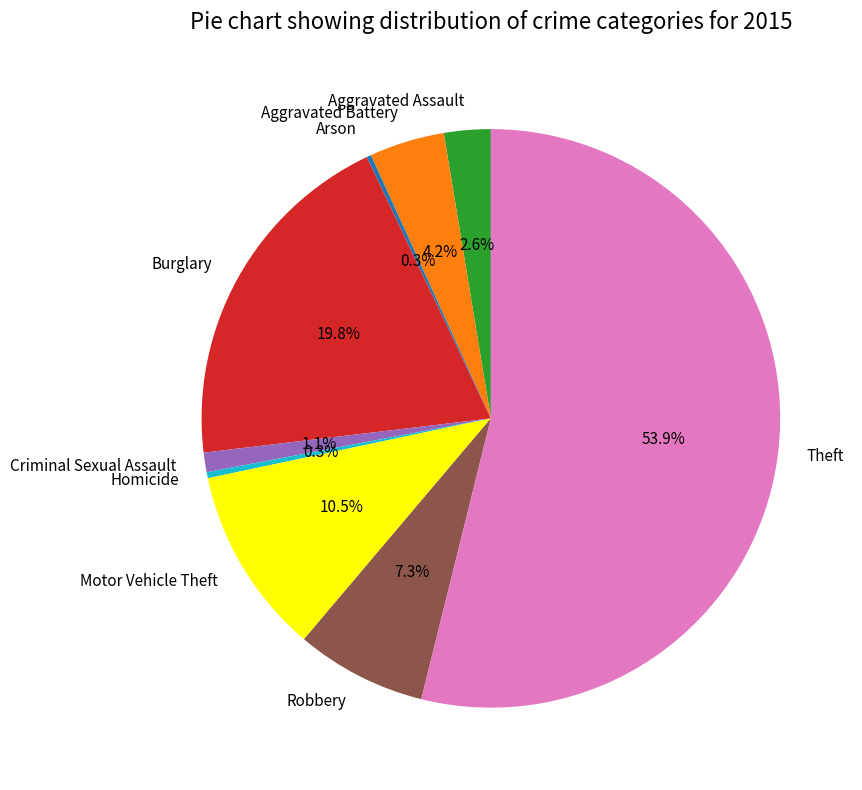

Is there a majority slice in this chart?

Yes